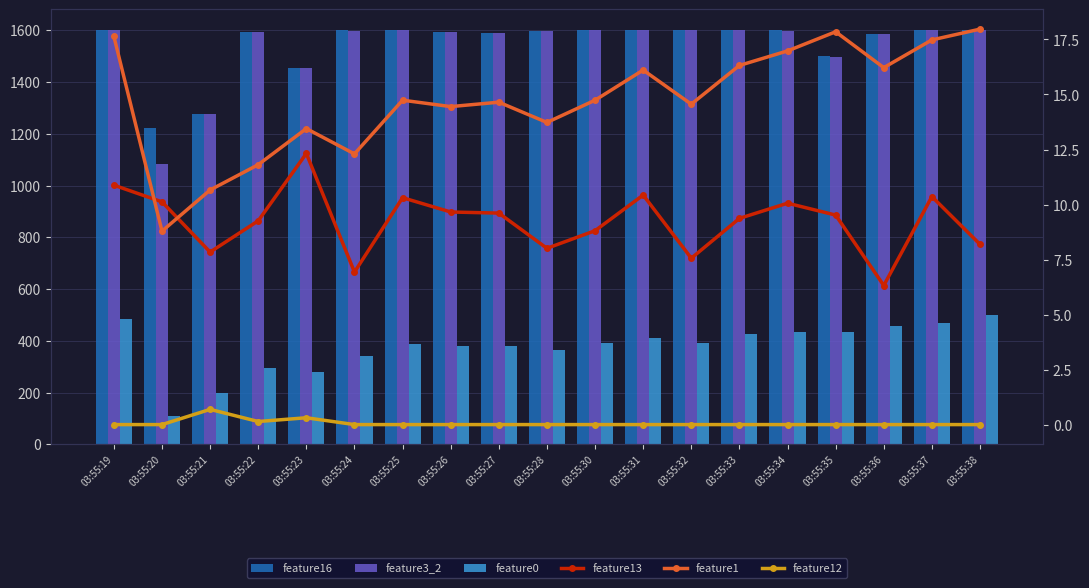

How many data points in feature0 are less than 391?

9